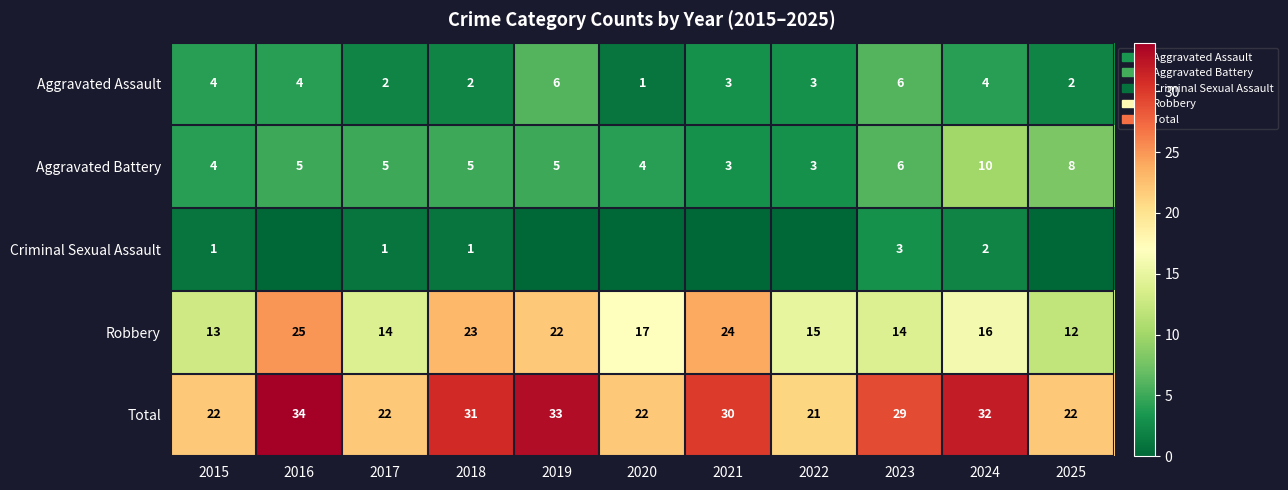

Count the number of categories in the chart.

11